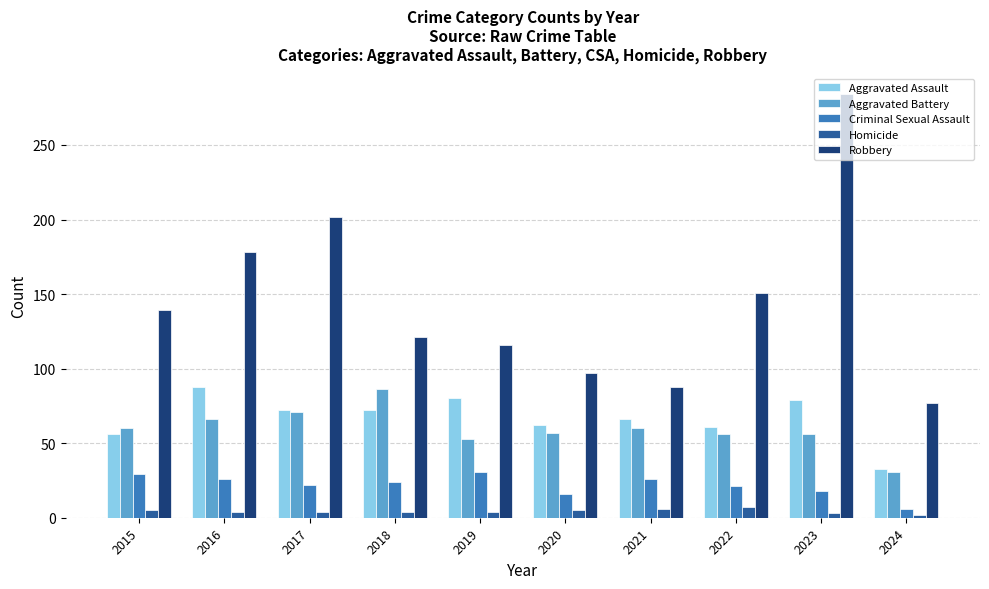

Which series has the largest total across all categories?

Robbery